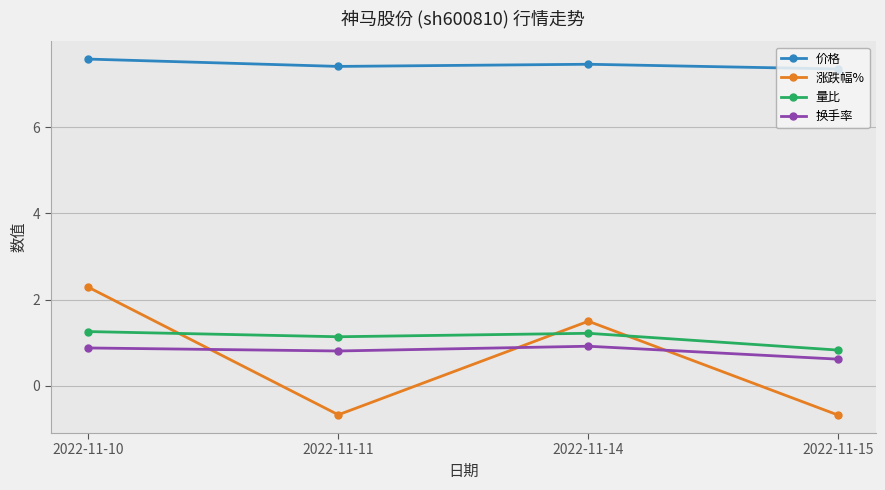

What is the value of the 涨跌幅% point at the 3rd from the left?

1.5